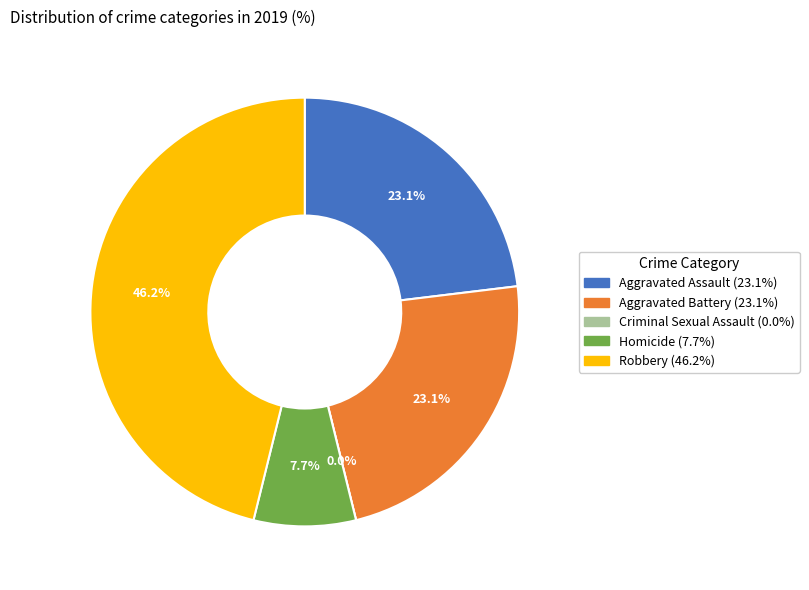

Do Robbery and Homicide together represent more than half of the pie?

Yes